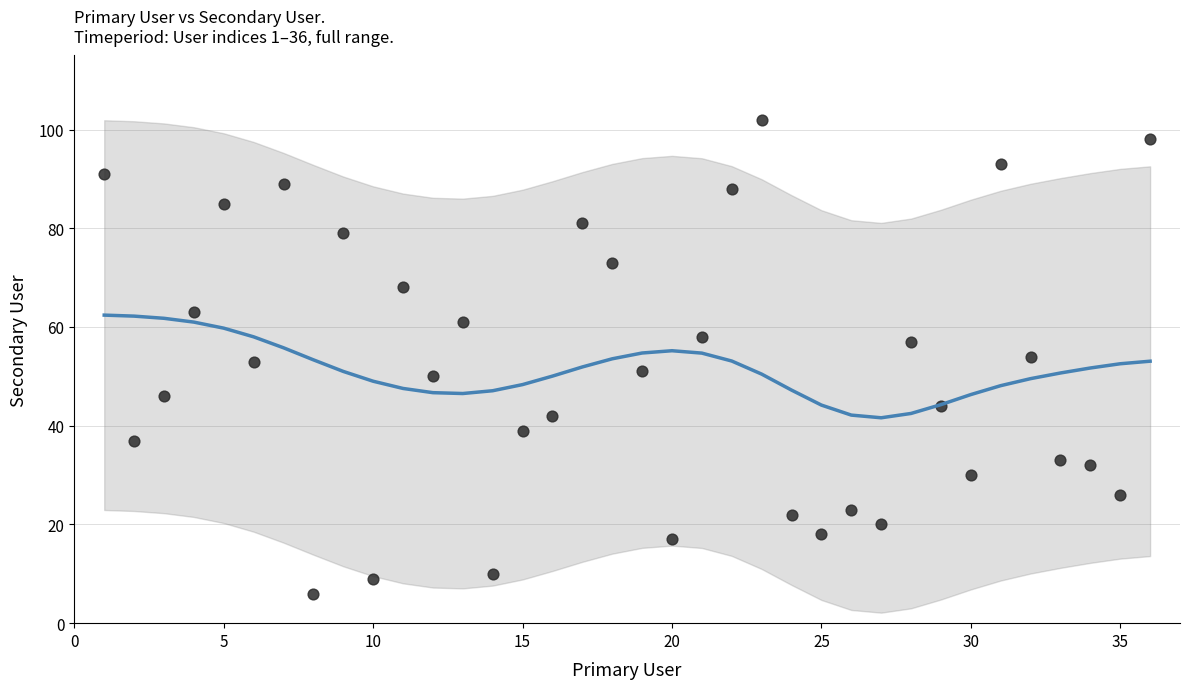

What is the range of X values (max minus min)?

35